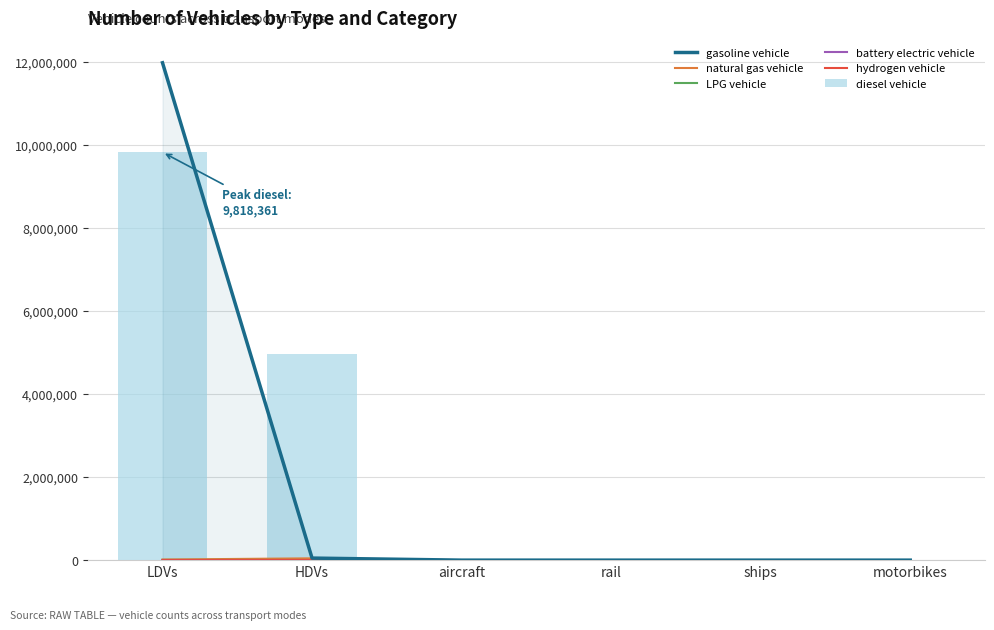

Which series has the largest total across all categories?

diesel vehicle